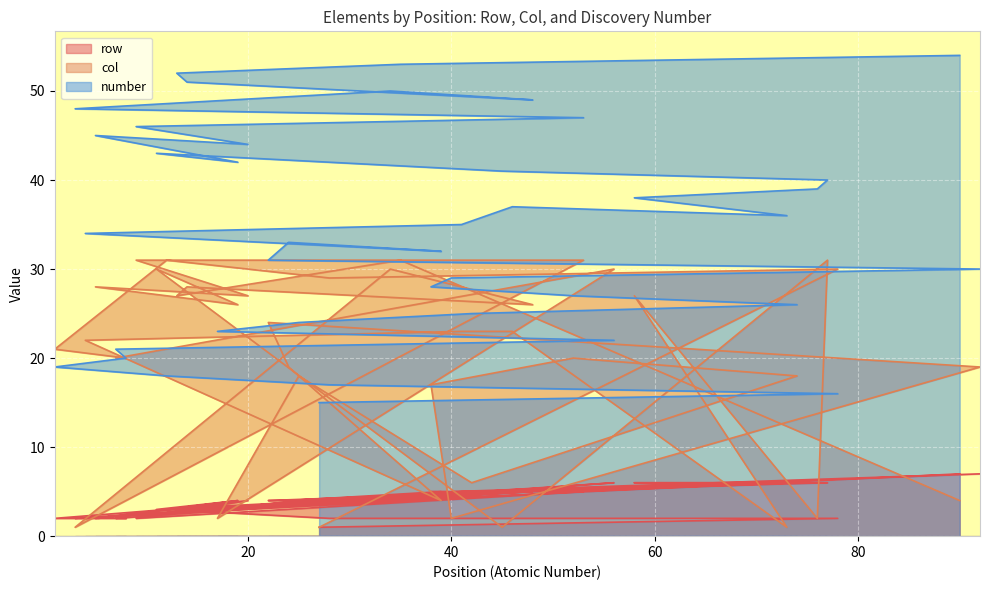

What is the label of the 35th point from the right?

8